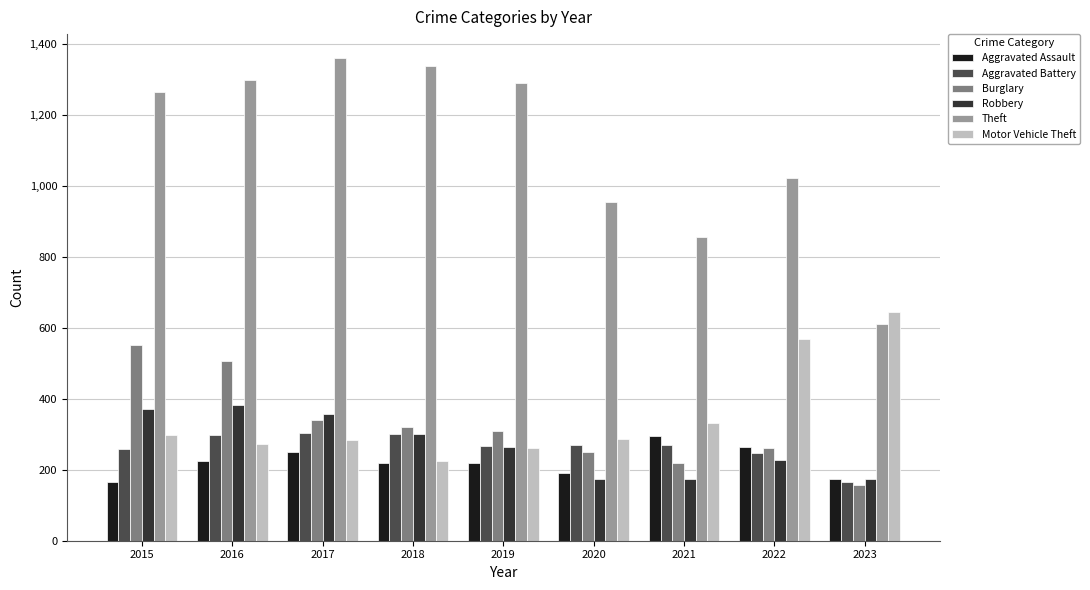

How many values in the Aggravated Battery series are below 269?

4